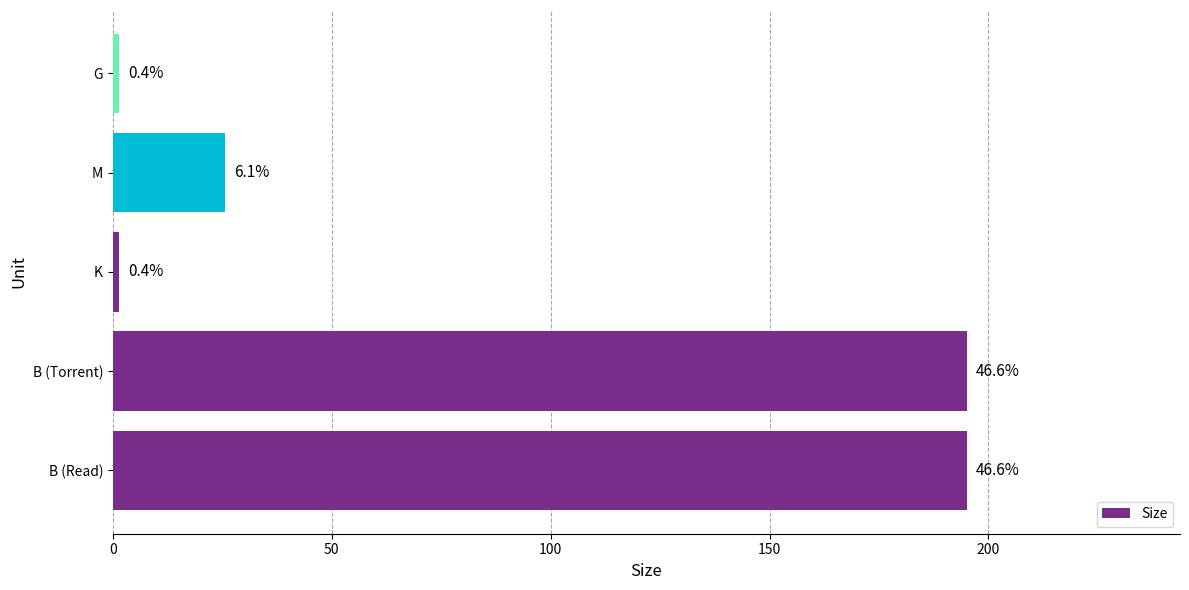

What is the greatest value displayed?

195.0